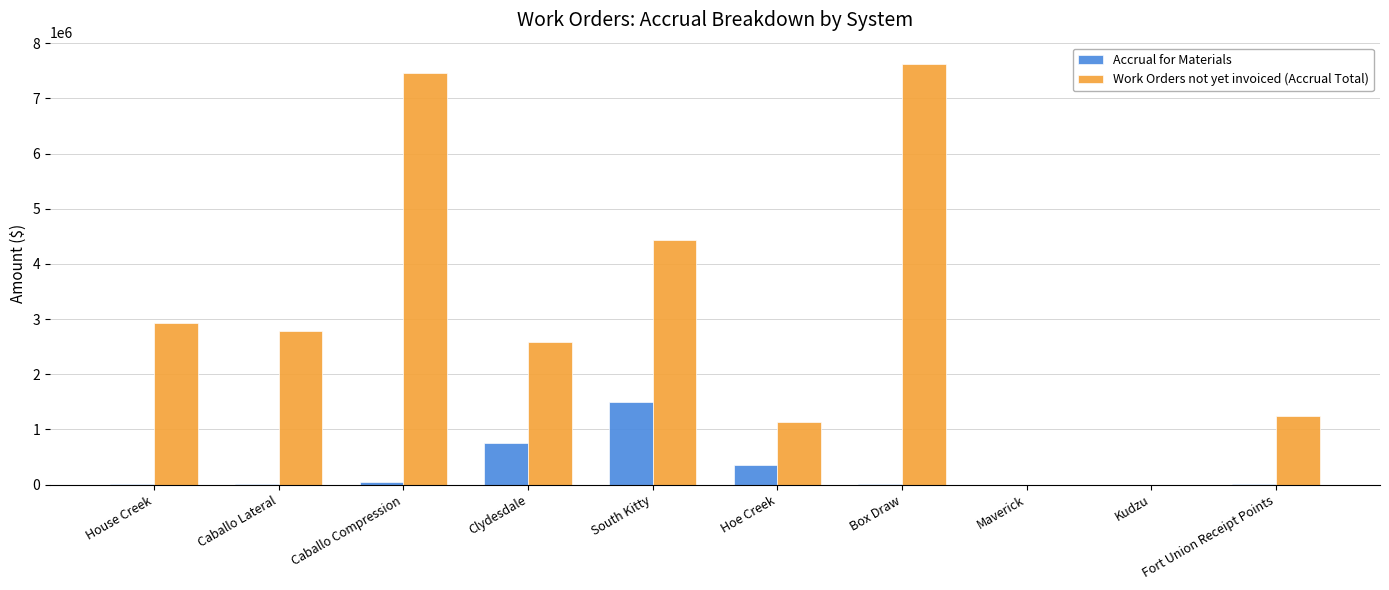

The value of Work Orders not yet invoiced (Accrual Total) at Hoe Creek is 328335. True or false?

False